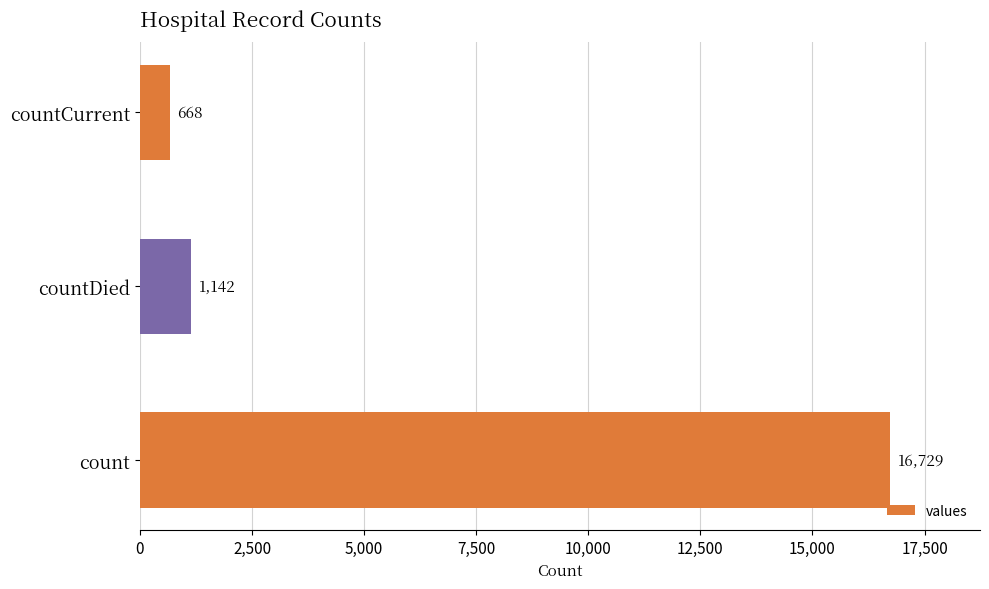

How many bars are there in total?

3